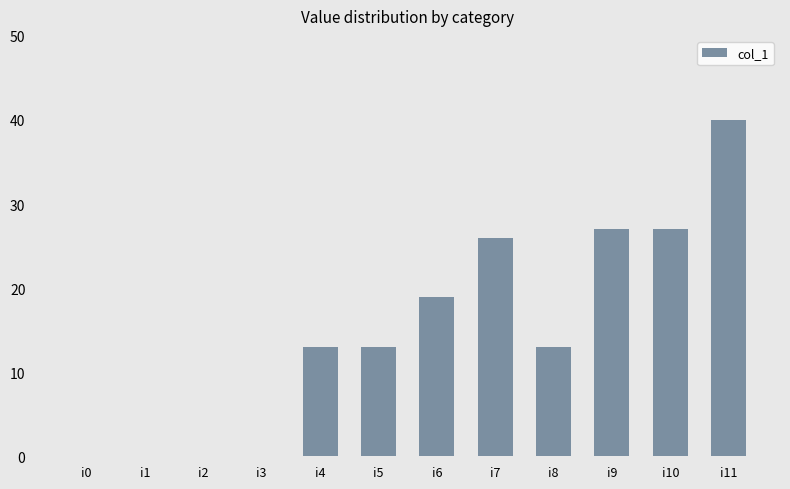

The value at i3 is -25. True or false?

False